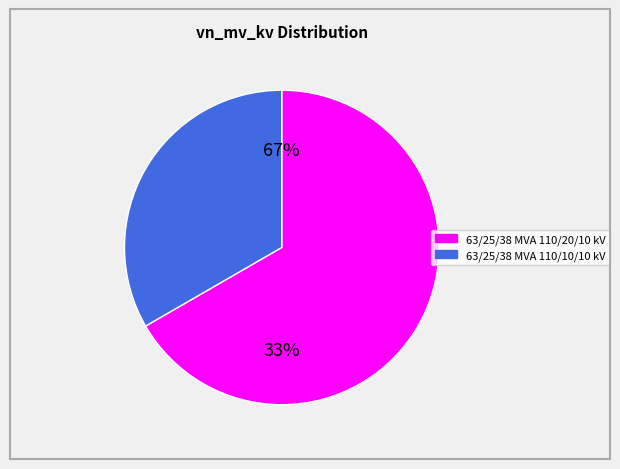

To the nearest percent, what percentage of the pie is 63/25/38 MVA 110/10/10 kV?

33%